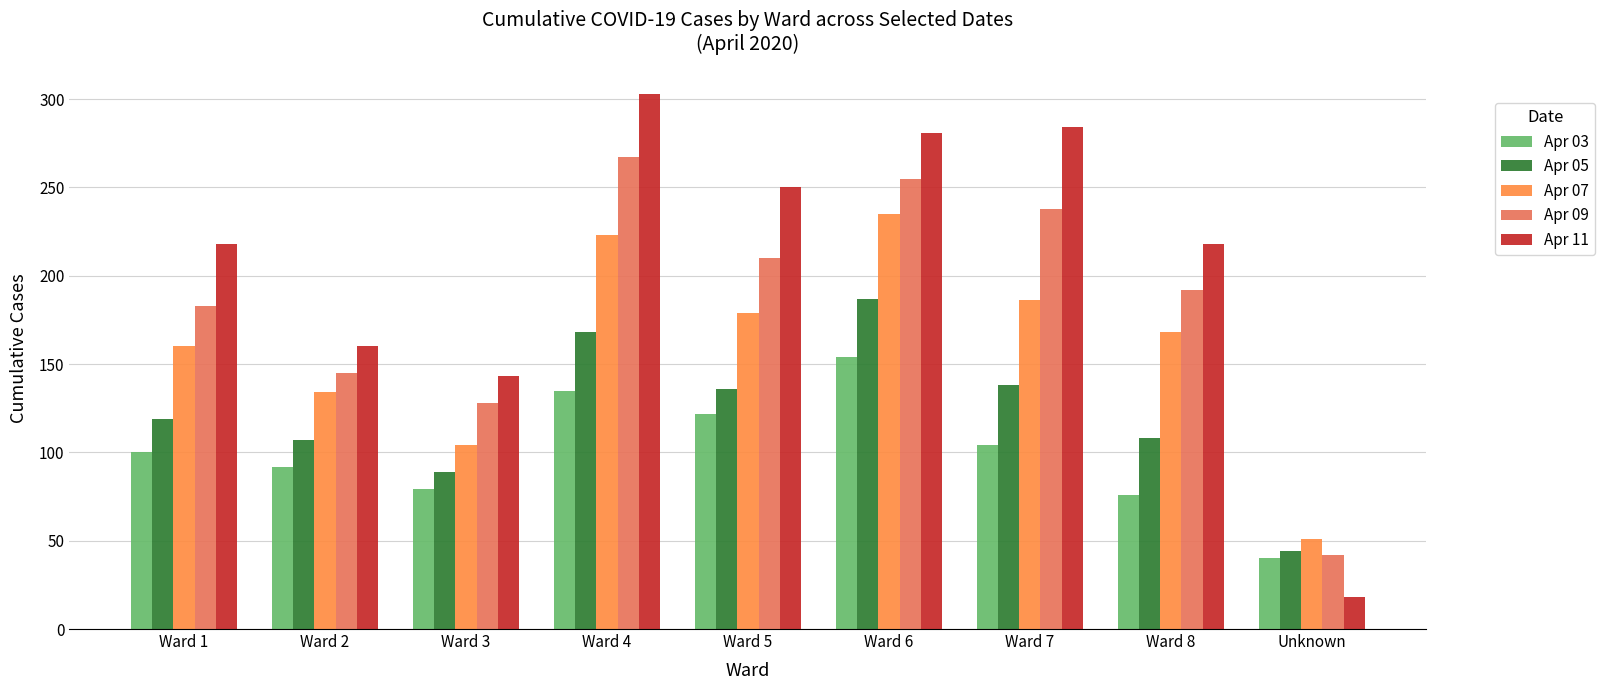

What is the maximum value shown in the chart?

303